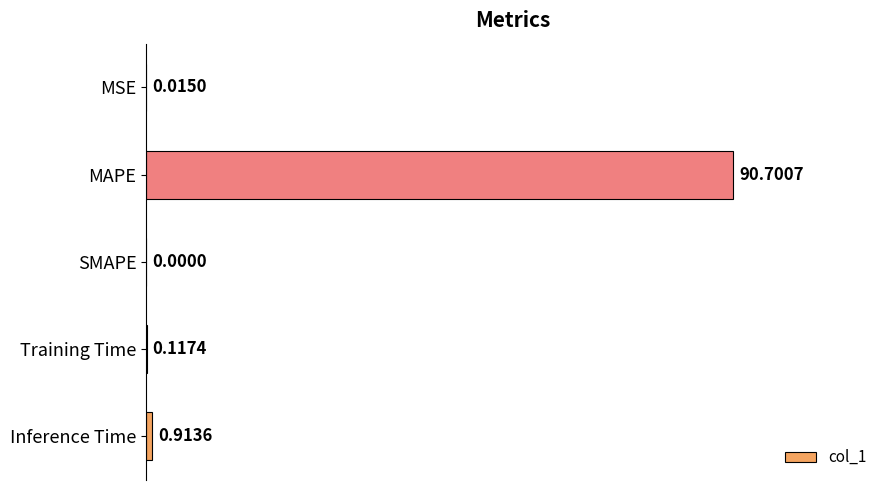

Between Inference Time and MAPE, which is larger?

MAPE